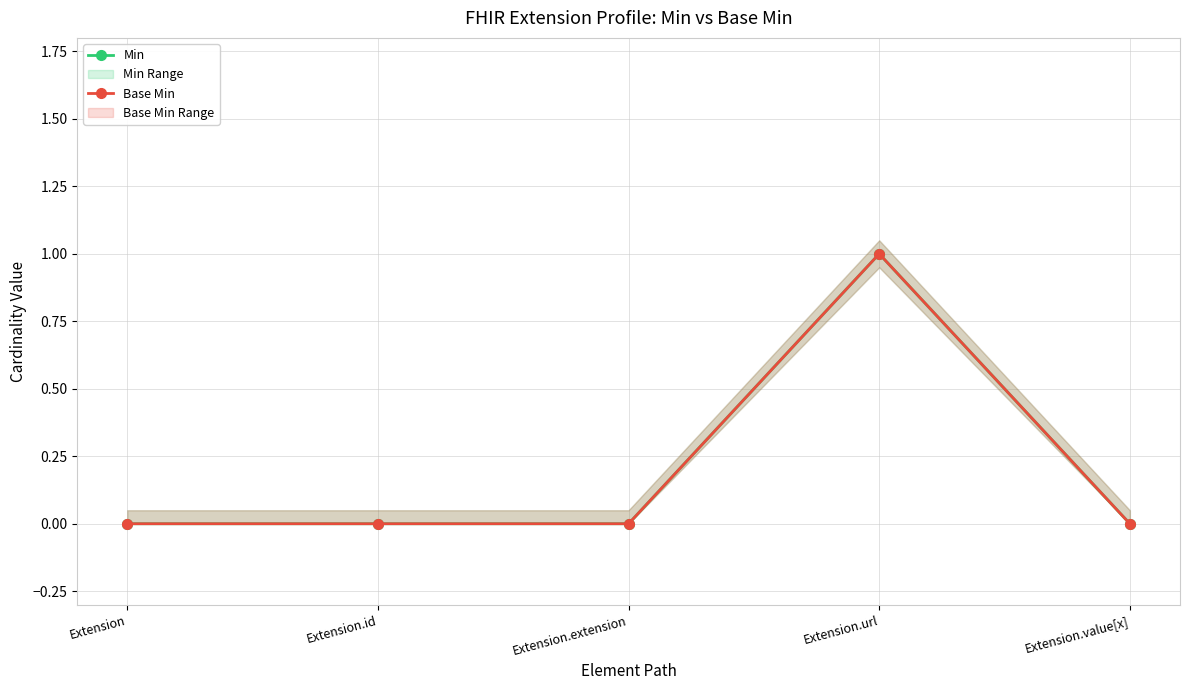

At which category does Min reach its first local peak?

Extension.url